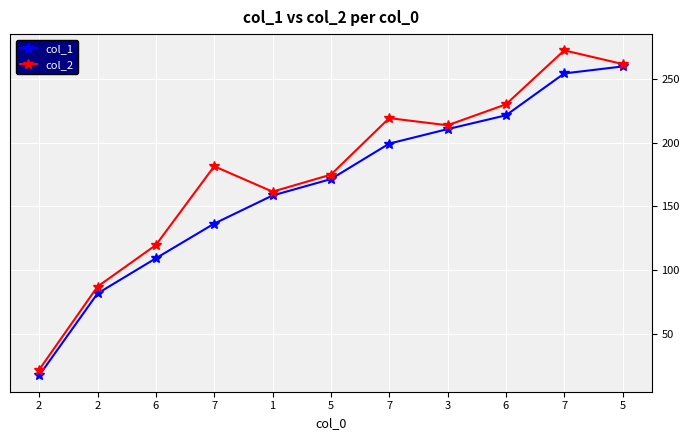

Reading left to right, what are all the values shown in this chart?

col_1: 2=17.2	2=81.6	6=109.2	7=136.4	1=158.5	5=171.3	7=199.2	3=210.6	6=221.4	7=254.3	5=259.7
col_2: 2=21.8	2=87.0	6=119.6	7=181.4	1=161.5	5=174.8	7=219.2	3=213.6	6=230.0	7=272.4	5=261.6